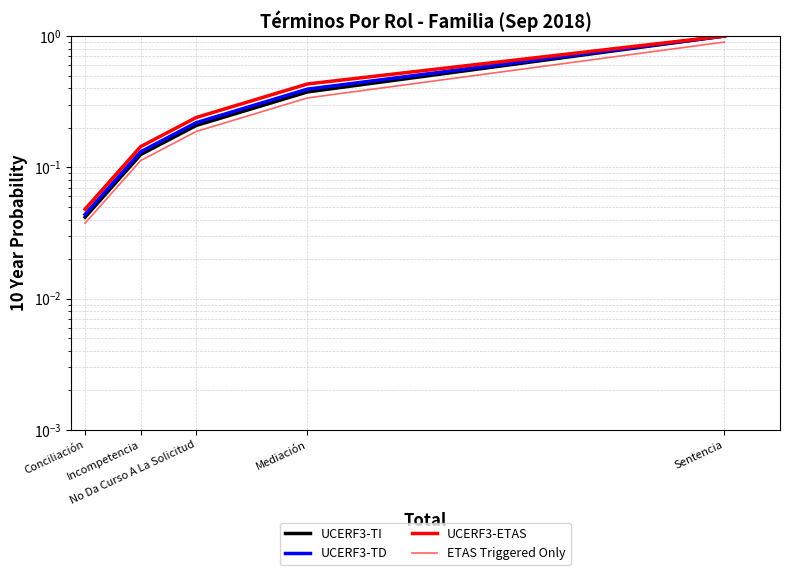

Is this an area chart (filled region under the line)?

No